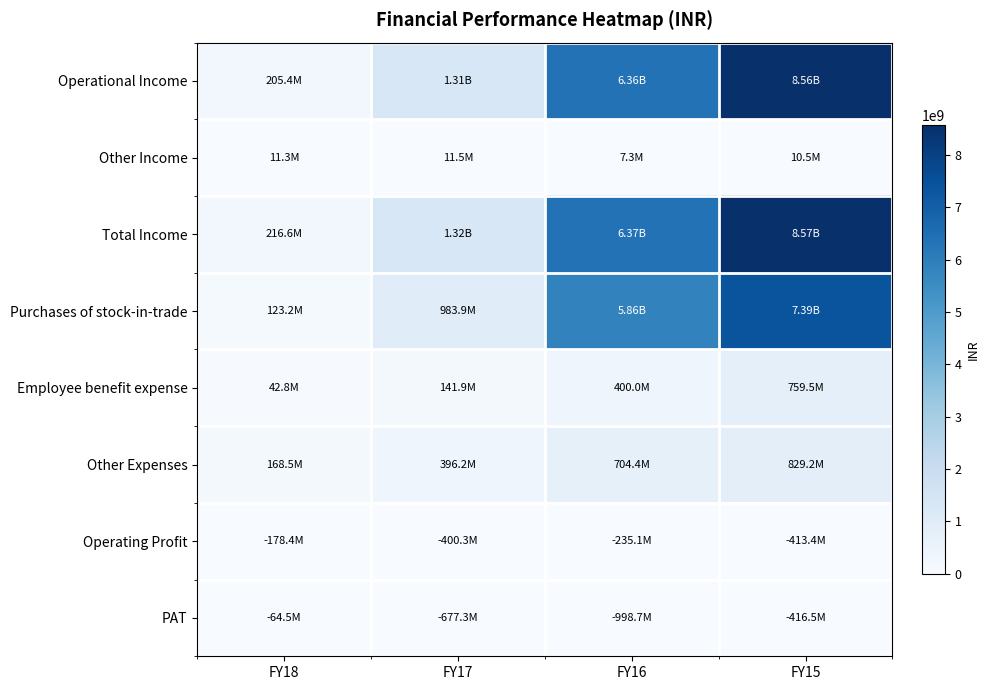

Which series has the largest total across all categories?

Total Income